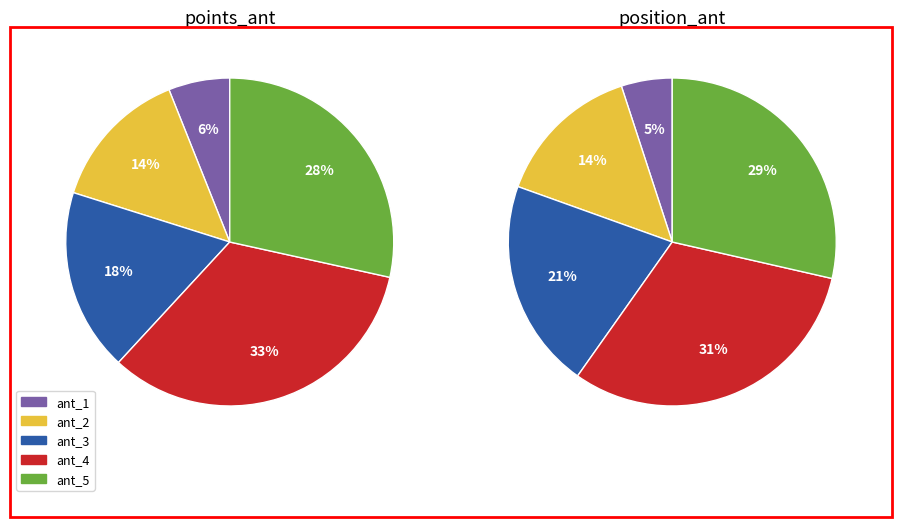

Is ant_1 the majority of the pie?

No